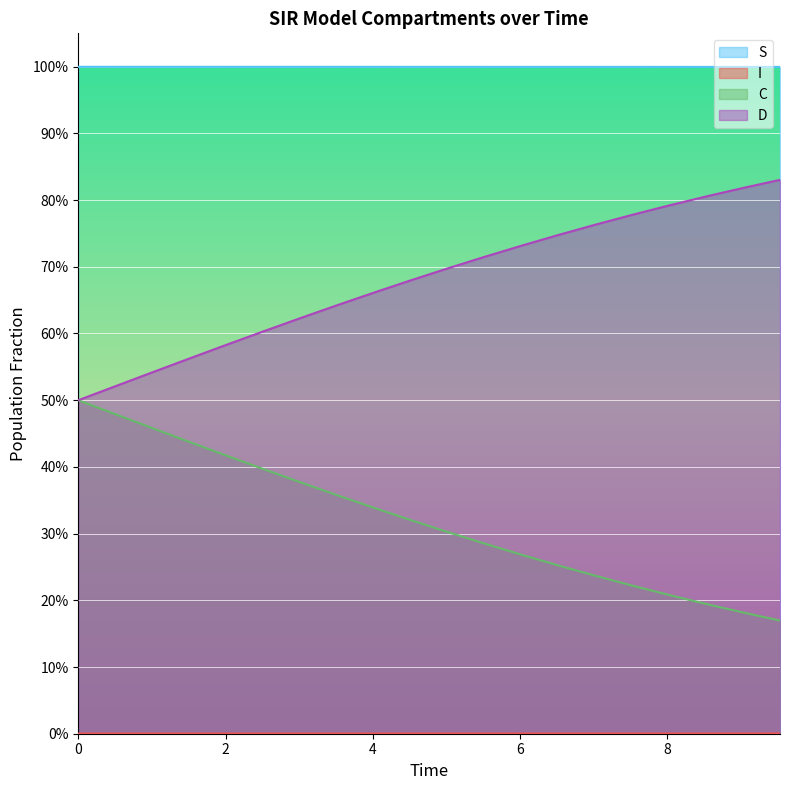

What is the label of the 3rd point from the left?

4